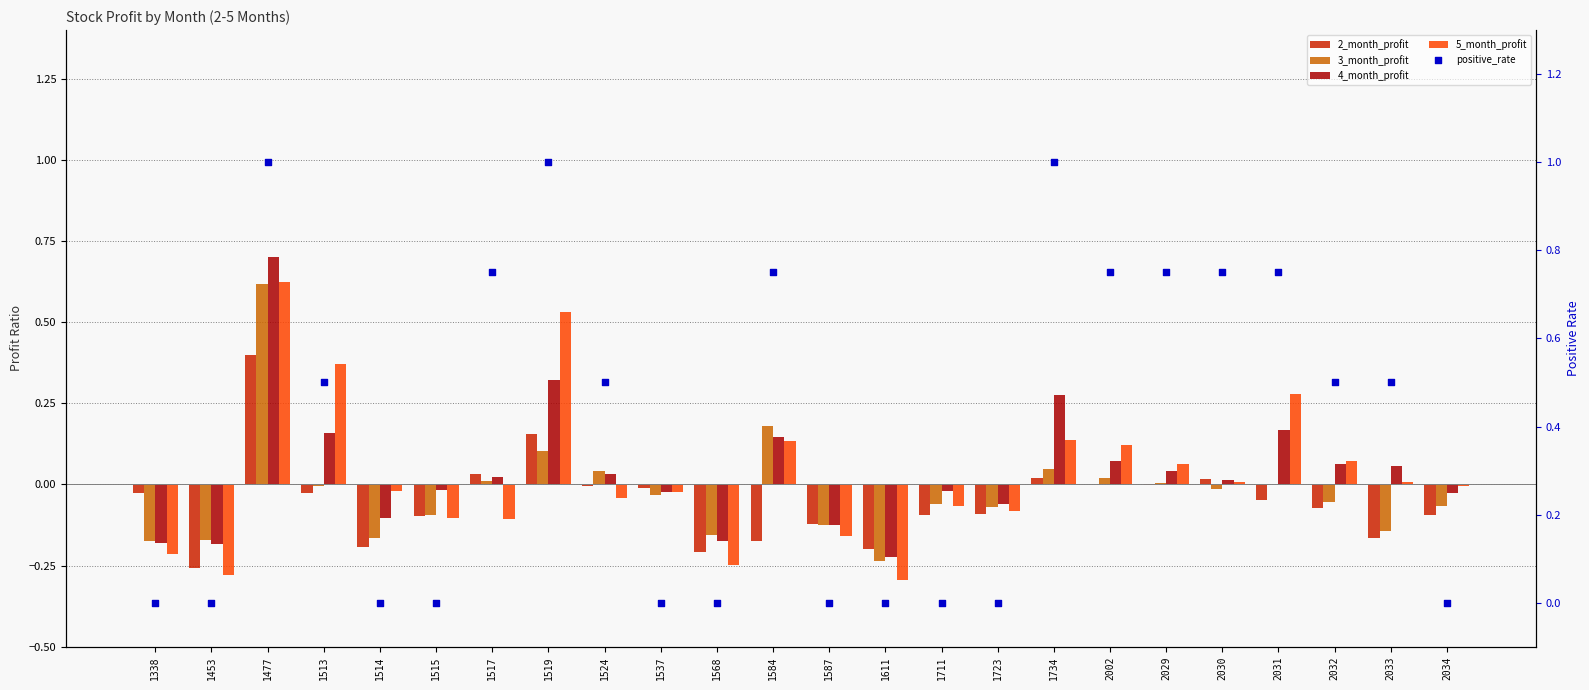

At which category is the sum across all series the highest?

1477